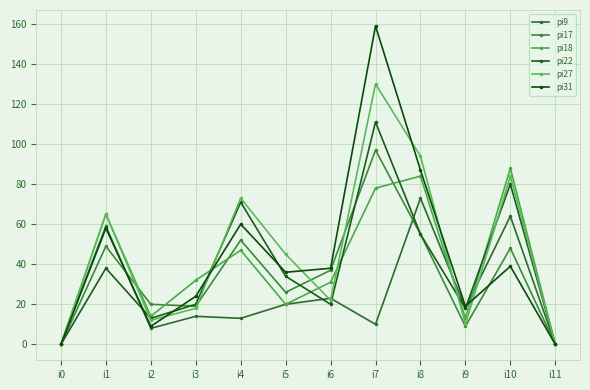

Reading right to left, transcribe all the data shown in this chart.

pi9: 0	64	18	73	10	23	20	13	14	8	59	0
pi17: 0	48	9	55	97	37	26	52	19	20	49	0
pi18: 0	88	13	84	78	31	20	47	32	14	65	0
pi22: 0	80	18	55	111	20	34	71	20	13	38	0
pi27: 0	84	10	94	130	22	45	73	18	12	65	0
pi31: 0	39	19	87	159	38	36	60	24	9	58	0